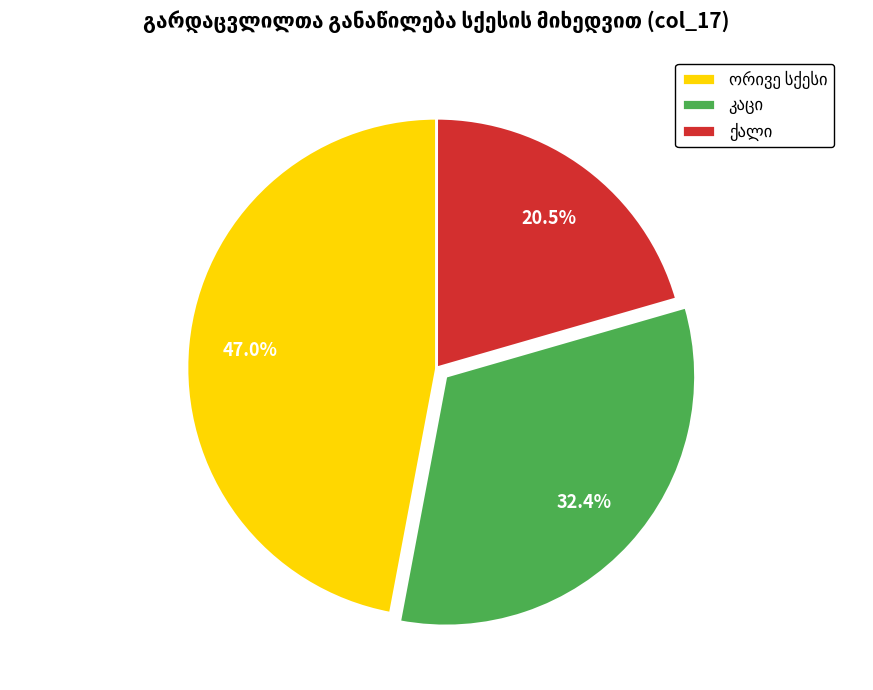

Is there a majority slice in this chart?

No